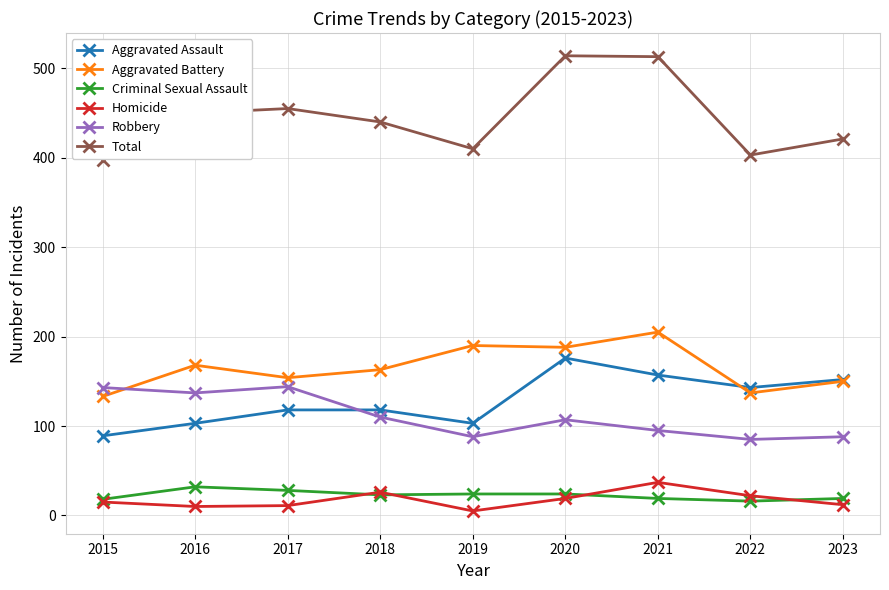

Is this an area chart (filled region under the line)?

No